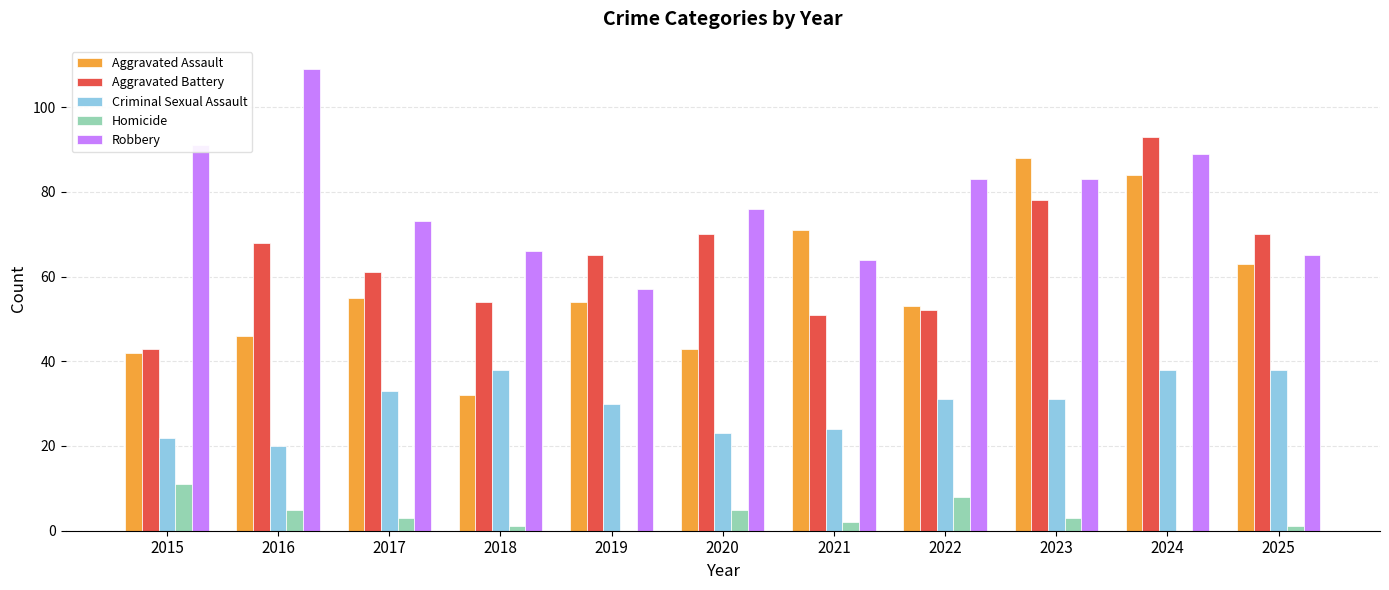

What is the sum of all Robbery values?

856